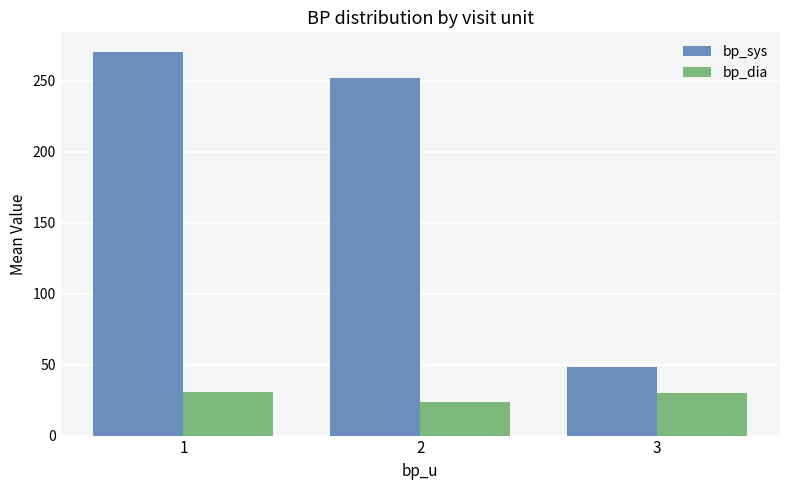

Is it true that bp_dia equals 24.0 at 2?

True